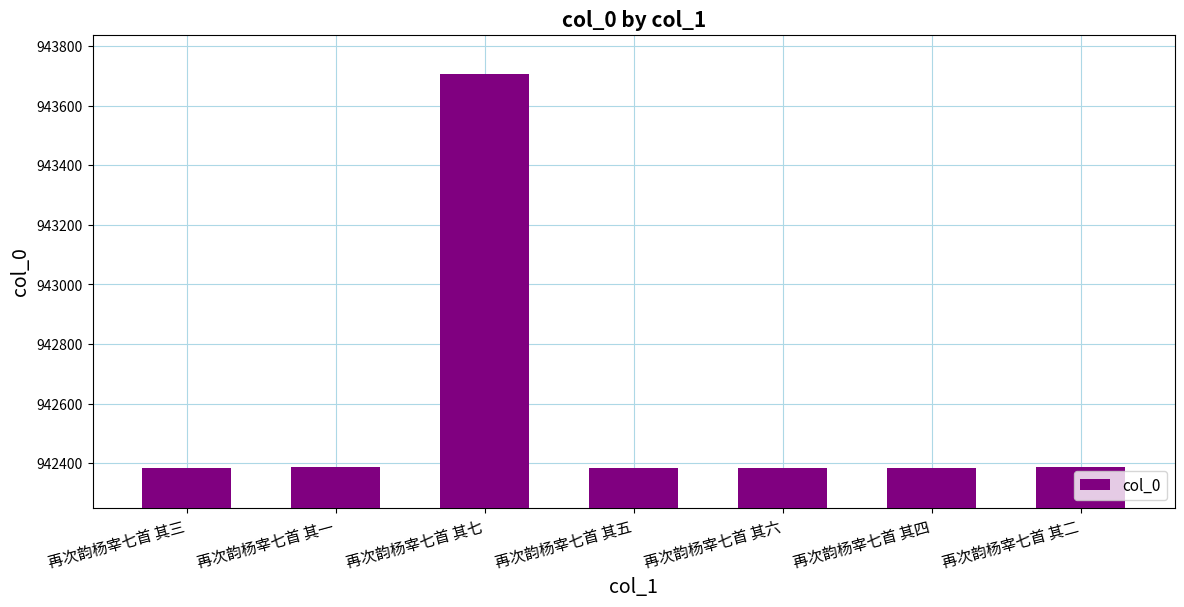

The chart shows a value of 1586781 at 再次韵杨宰七首 其二. True or false?

False